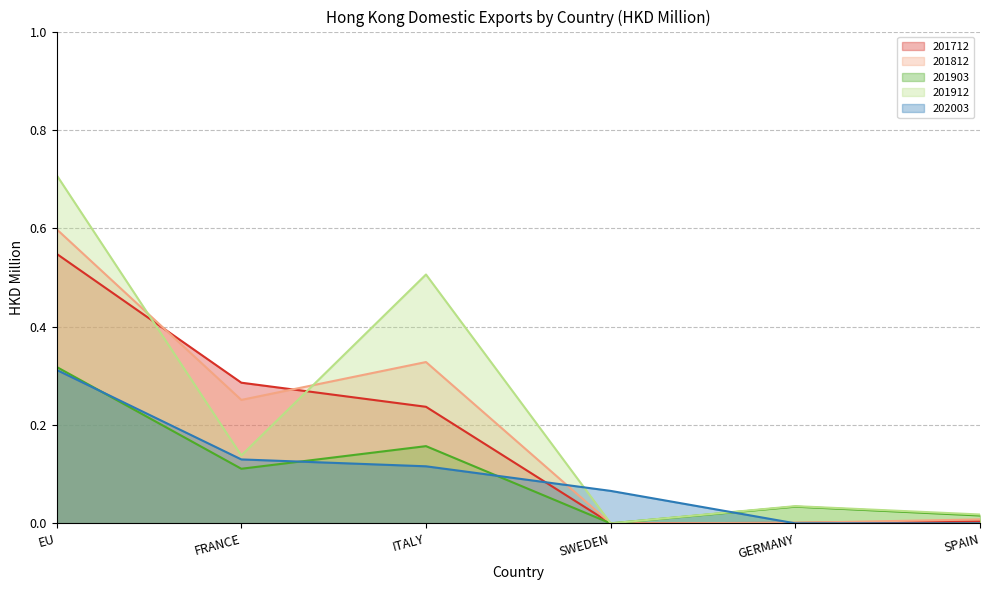

Which series ends up on top after the final intersection of 201712 and 201912?

201912